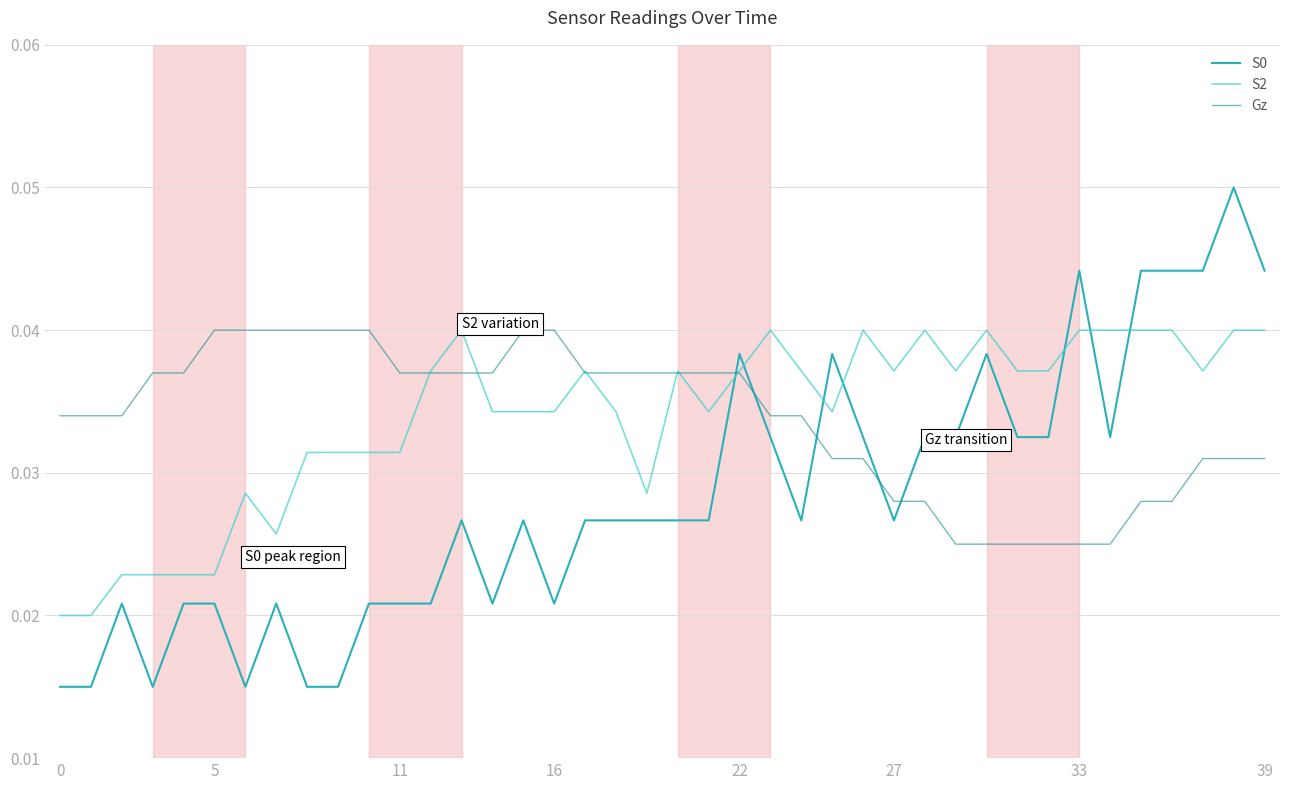

How many times do S0 and Gz cross each other?

5